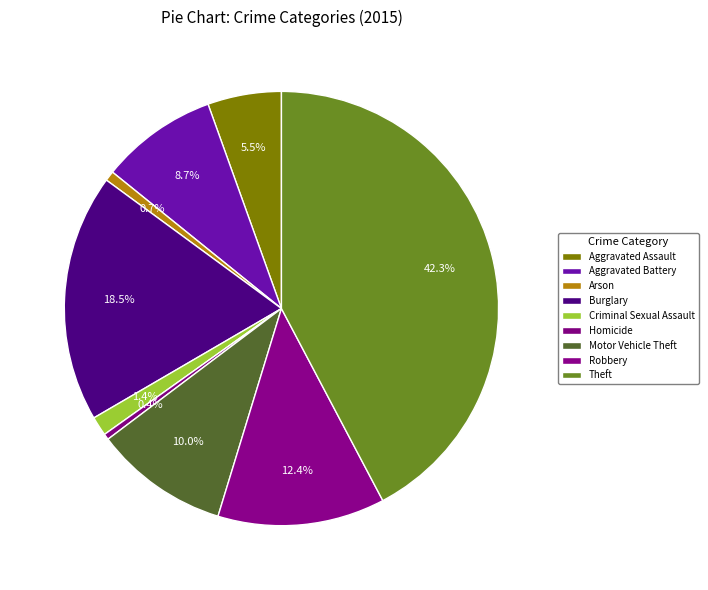

To the nearest percent, what percentage of the pie is Theft?

42%